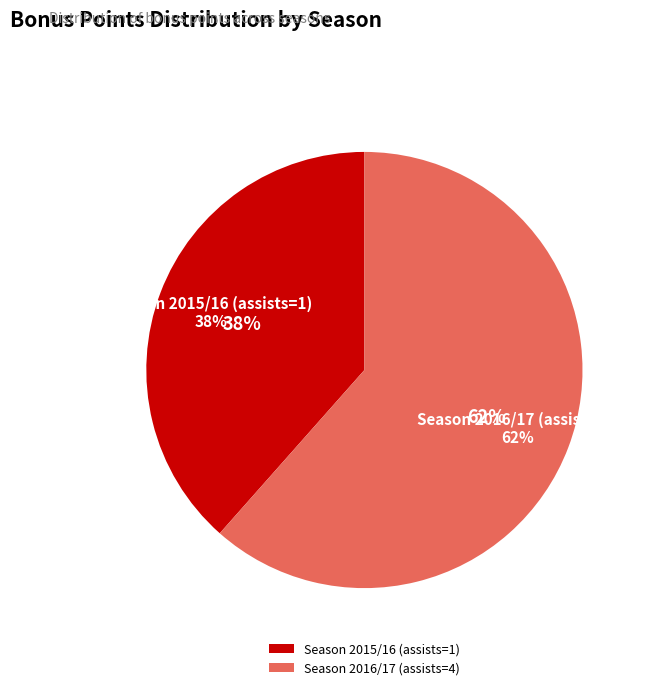

To the nearest percent, what is the average slice percentage?

50%